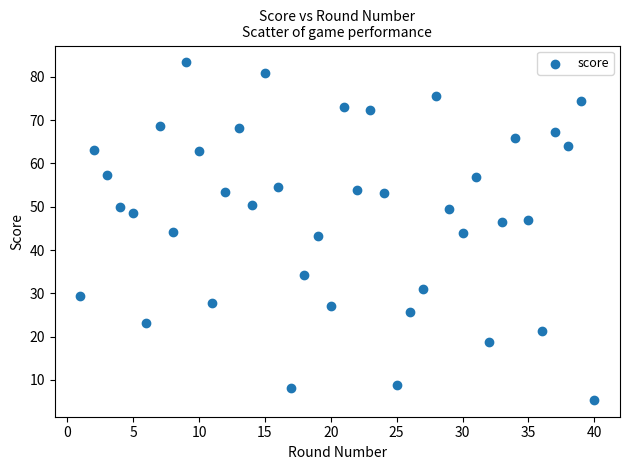

What is the range of X values (max minus min)?

39.0